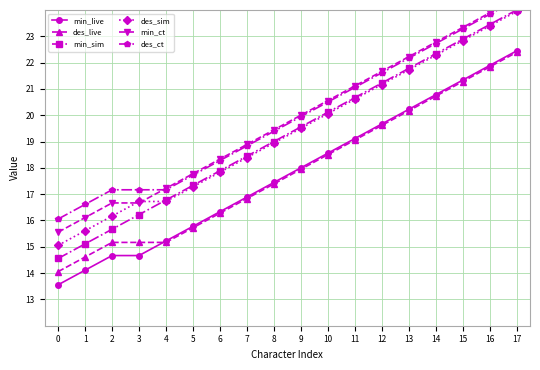

What are all the series names shown in the legend?

min_live, des_live, min_sim, des_sim, min_ct, des_ct